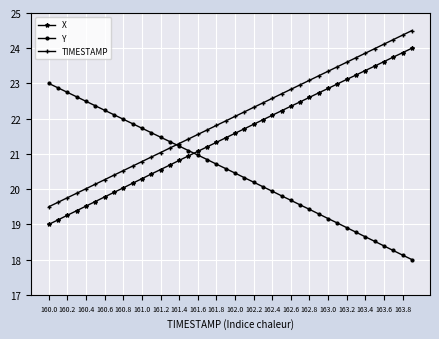

True or false: TIMESTAMP and X cross at least once.

False